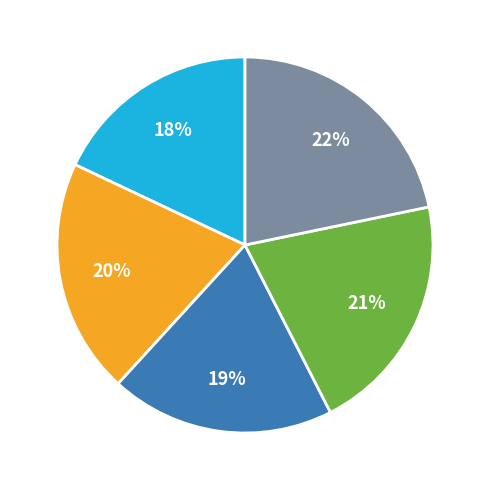

Is there any slice that represents more than half of the pie?

No